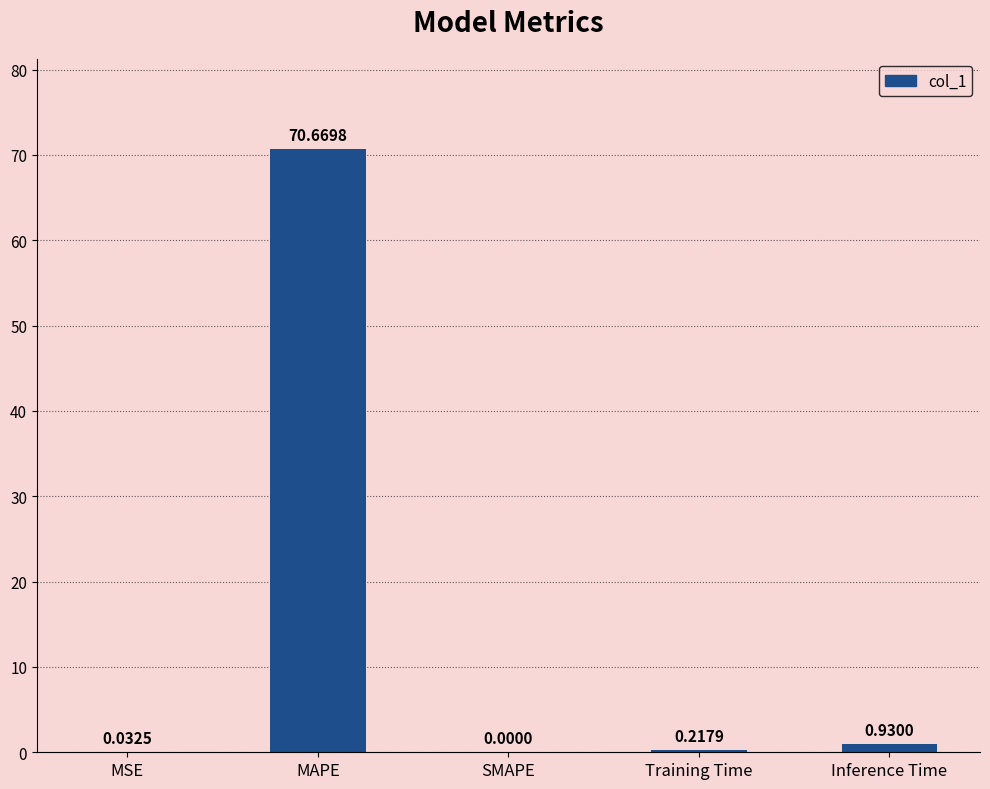

What is the greatest value displayed?

70.7